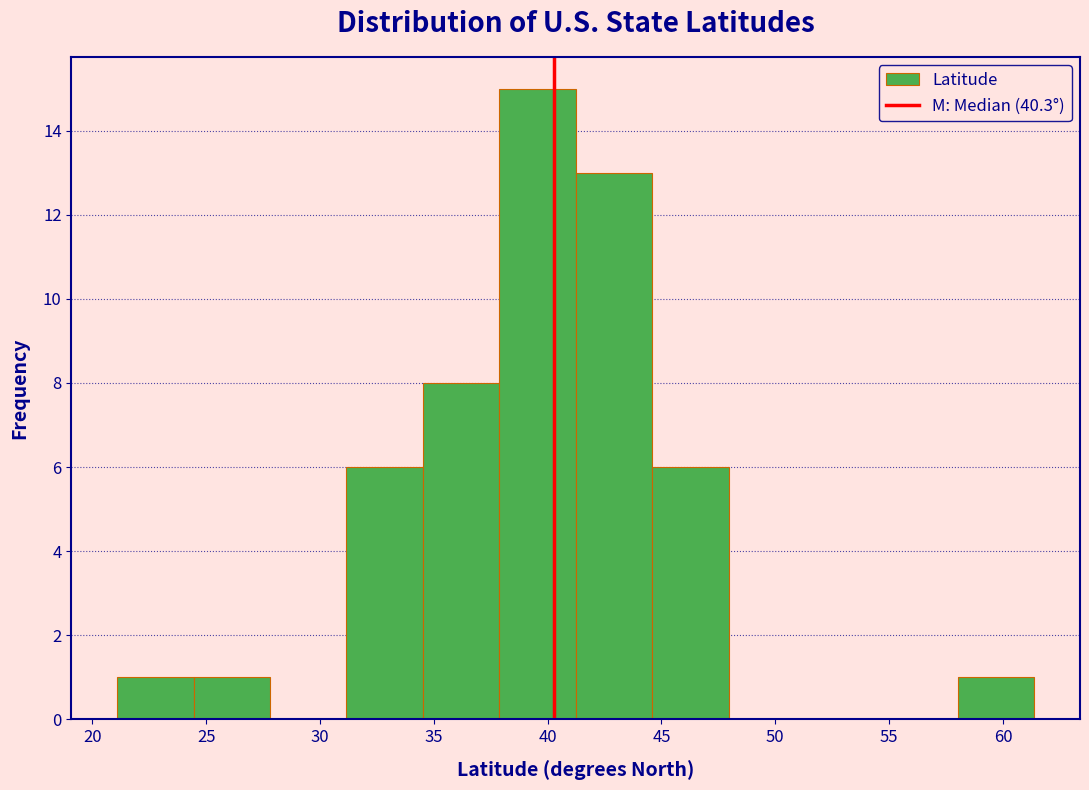

Reading left to right, list every bar in this chart as the range it spans on the x-axis followed by its height. Neither the bar edges nor the heights are printed on the chart, so give them approximately, as read against the axes.

21.0 to 24.5: 1
24.5 to 28.0: 1
28.0 to 31.0: 0
31.0 to 34.5: 6
34.5 to 38.0: 8
38.0 to 41.0: 15
41.0 to 44.5: 13
44.5 to 48.0: 6
48.0 to 51.5: 0
51.5 to 54.5: 0
54.5 to 58.0: 0
58.0 to 61.5: 1